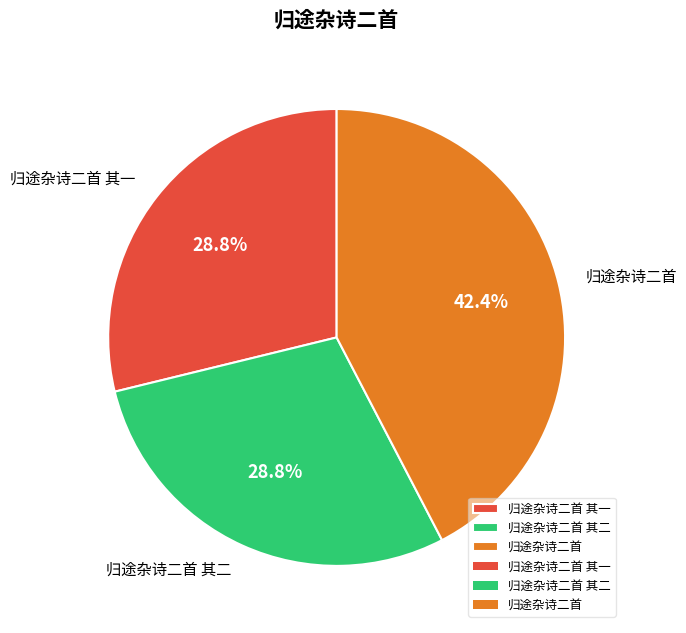

Count the number of slices in the pie.

3